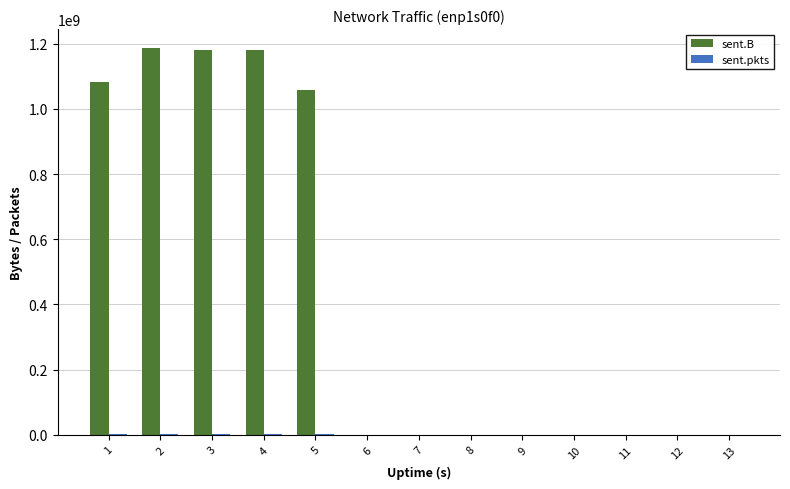

Which series has the largest total across all categories?

sent.B